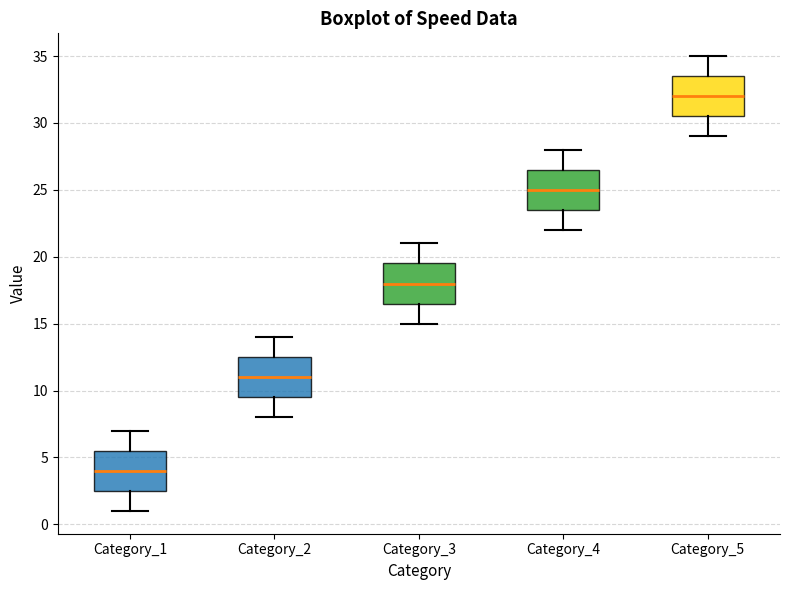

Reading left to right, read every box against the y-axis: the position of its median line, the range the box covers, and the ends of its whiskers. The values are not printed on the chart, so give them approximately, as read against the axis.

Category_1: median 4.0, box 2.5 to 5.5, whiskers 1.0 to 7.0
Category_2: median 11.0, box 9.5 to 12.5, whiskers 8.0 to 14.0
Category_3: median 18.0, box 16.5 to 19.5, whiskers 15.0 to 21.0
Category_4: median 25.0, box 23.5 to 26.5, whiskers 22.0 to 28.0
Category_5: median 32.0, box 30.5 to 33.5, whiskers 29.0 to 35.0